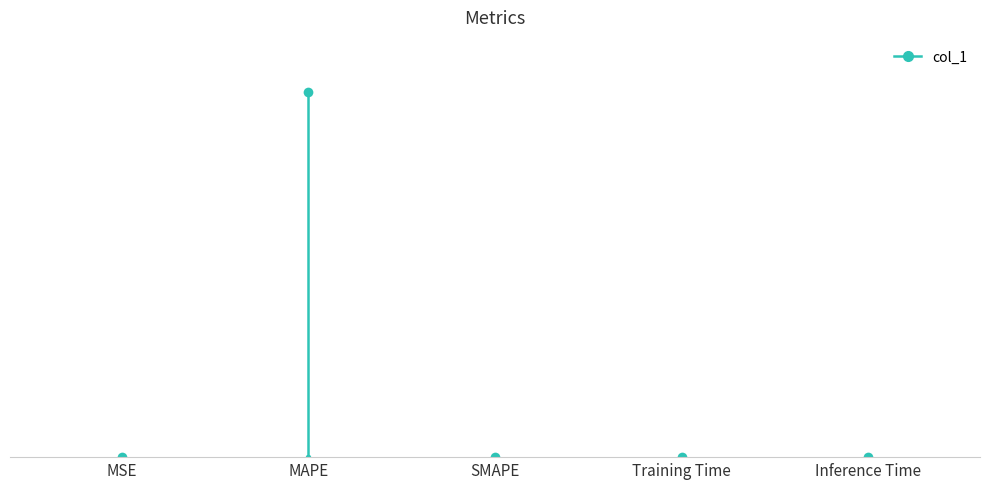

Where is the data nearest to the value 0?

MSE